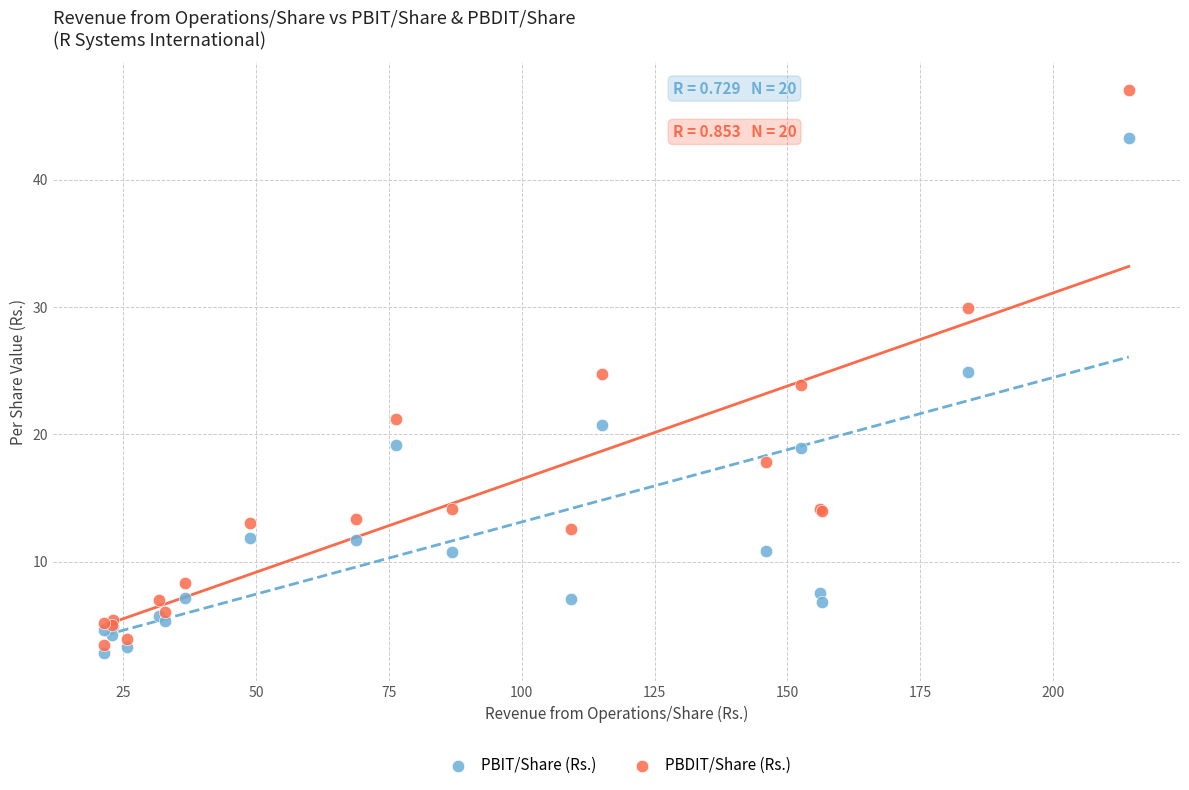

Which series reaches the maximum Y coordinate?

PBDIT/Share (Rs.)